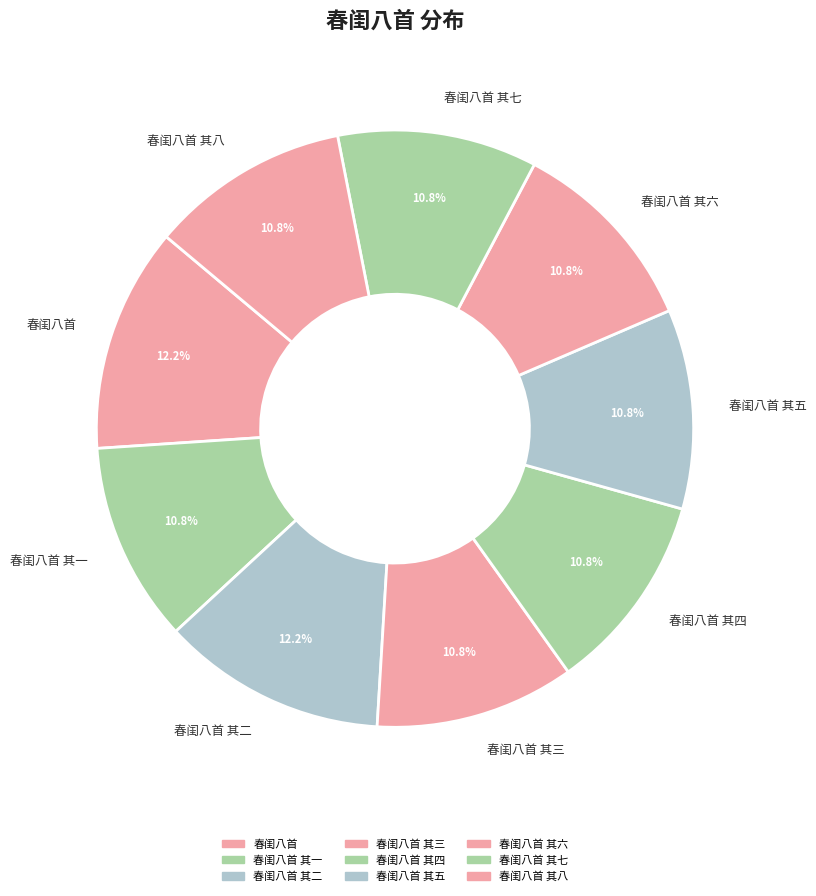

Is 春闺八首 其一 the majority of the pie?

No